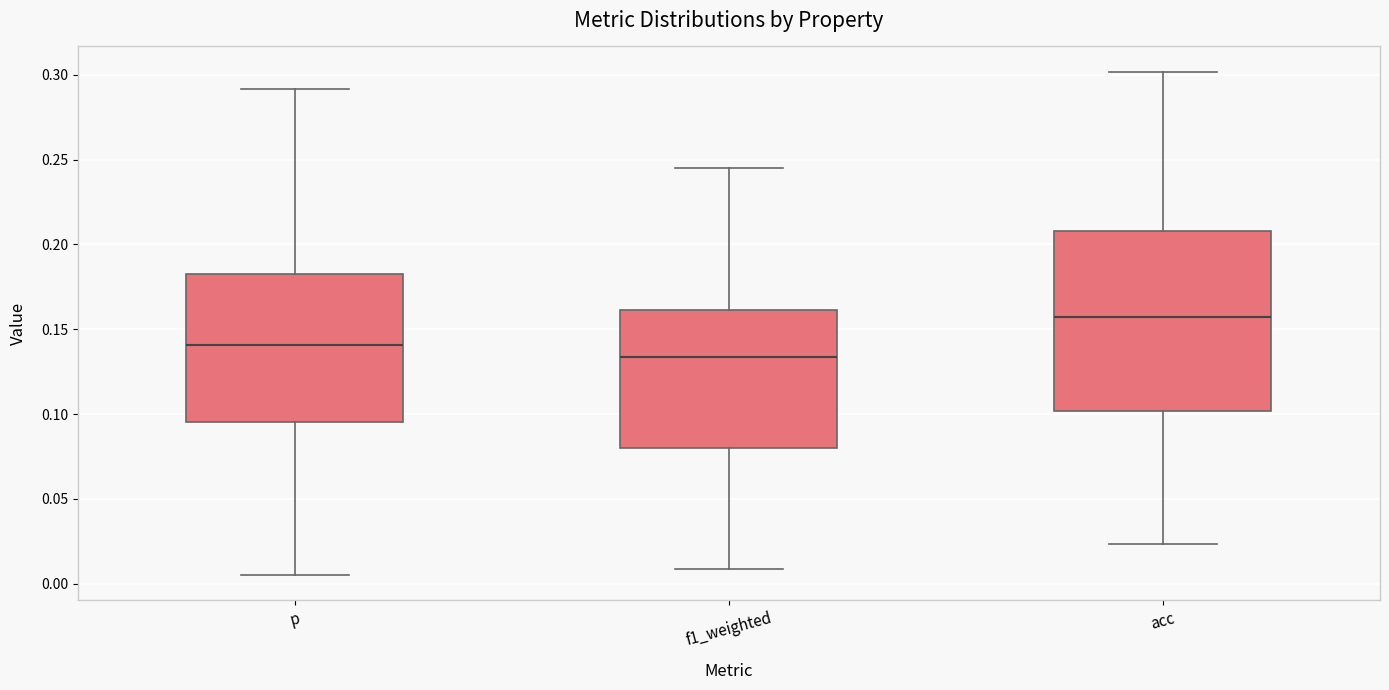

Where does the upper whisker of the box for p end on the y-axis? The values are not printed on the chart, so give them approximately, as read against the axis.

0.290